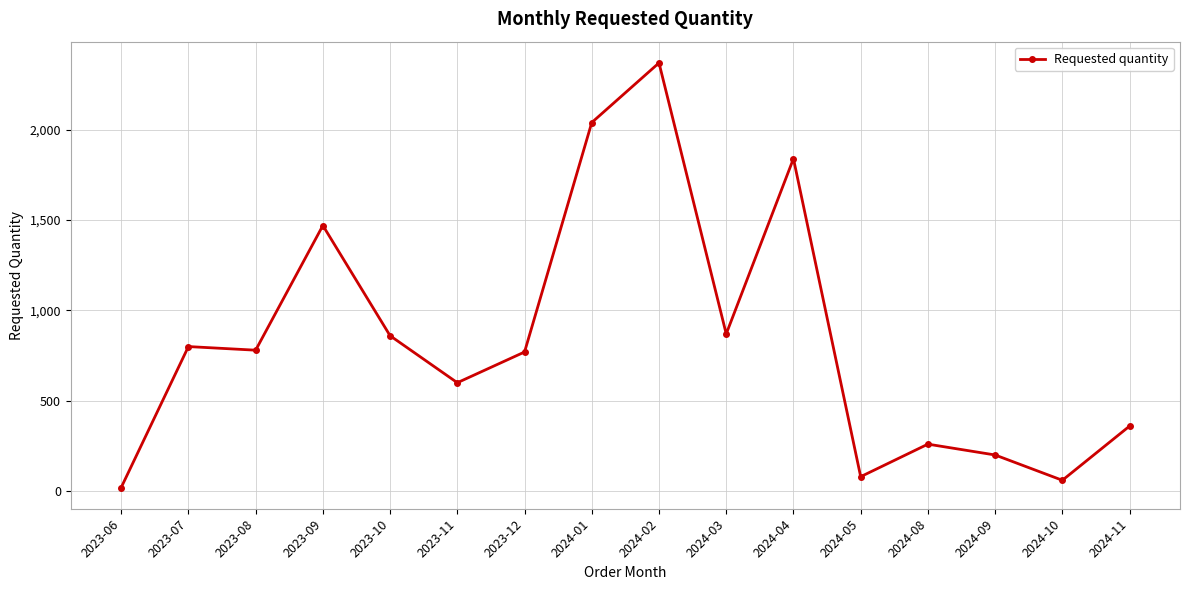

The value at 2023-10 is 860. True or false?

True